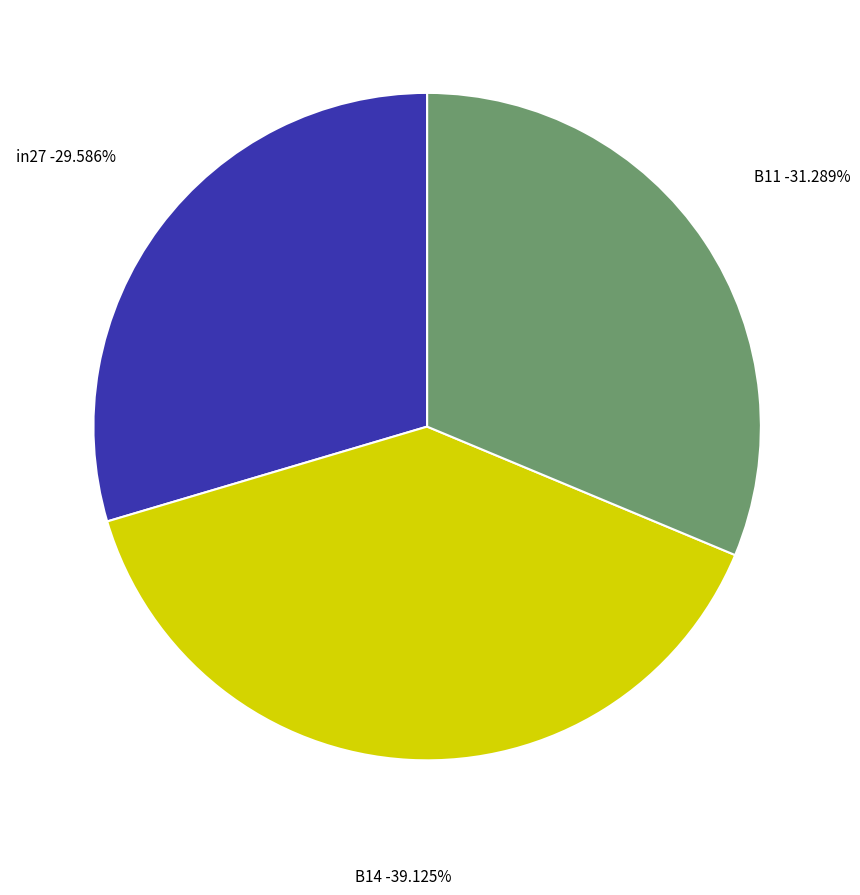

Which slice is the smallest?

in27